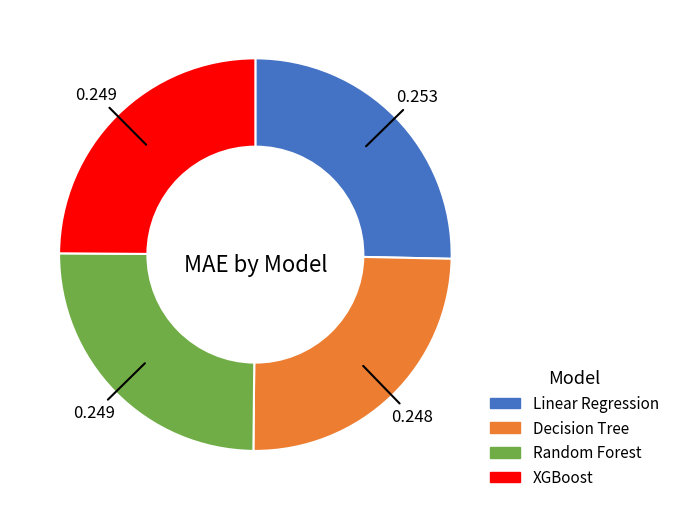

Is it true that XGBoost is 14% of the pie?

False